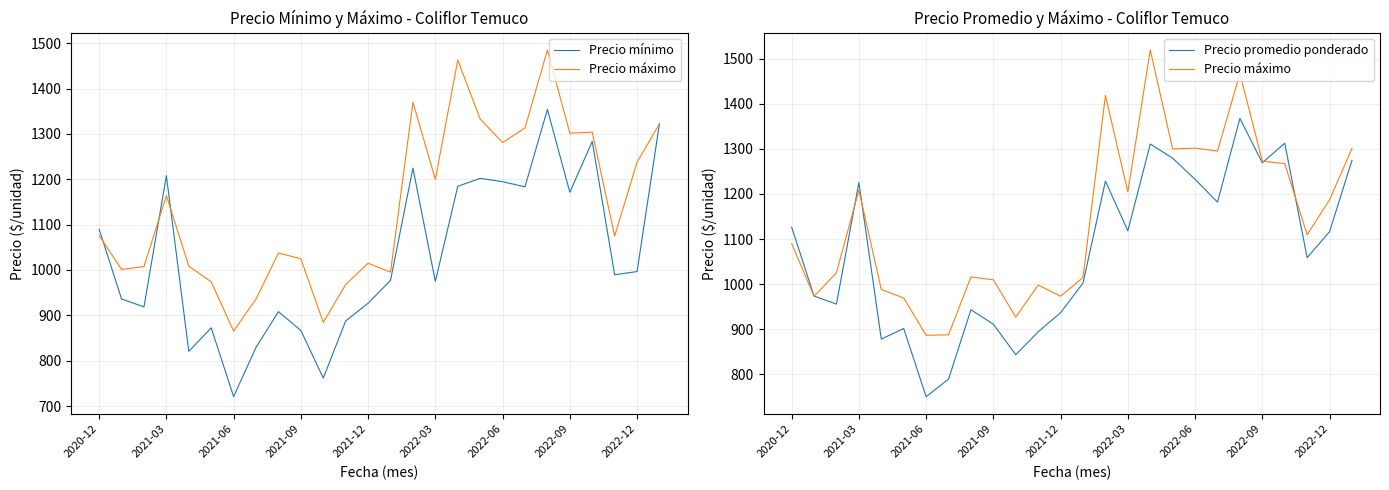

Between 9 and 22, which series saw the biggest shift?

Precio mínimo